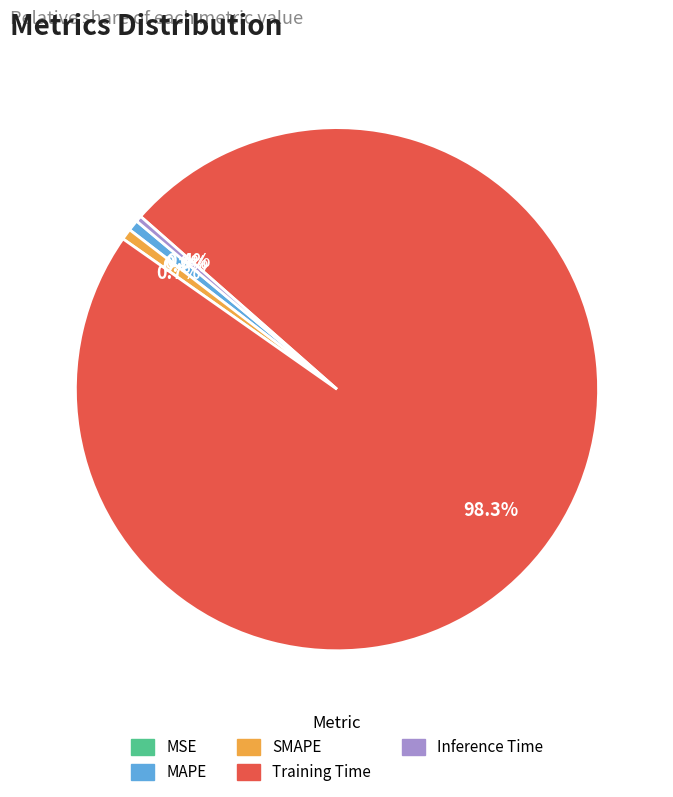

True or false: MAPE accounts for 1% of the total.

True